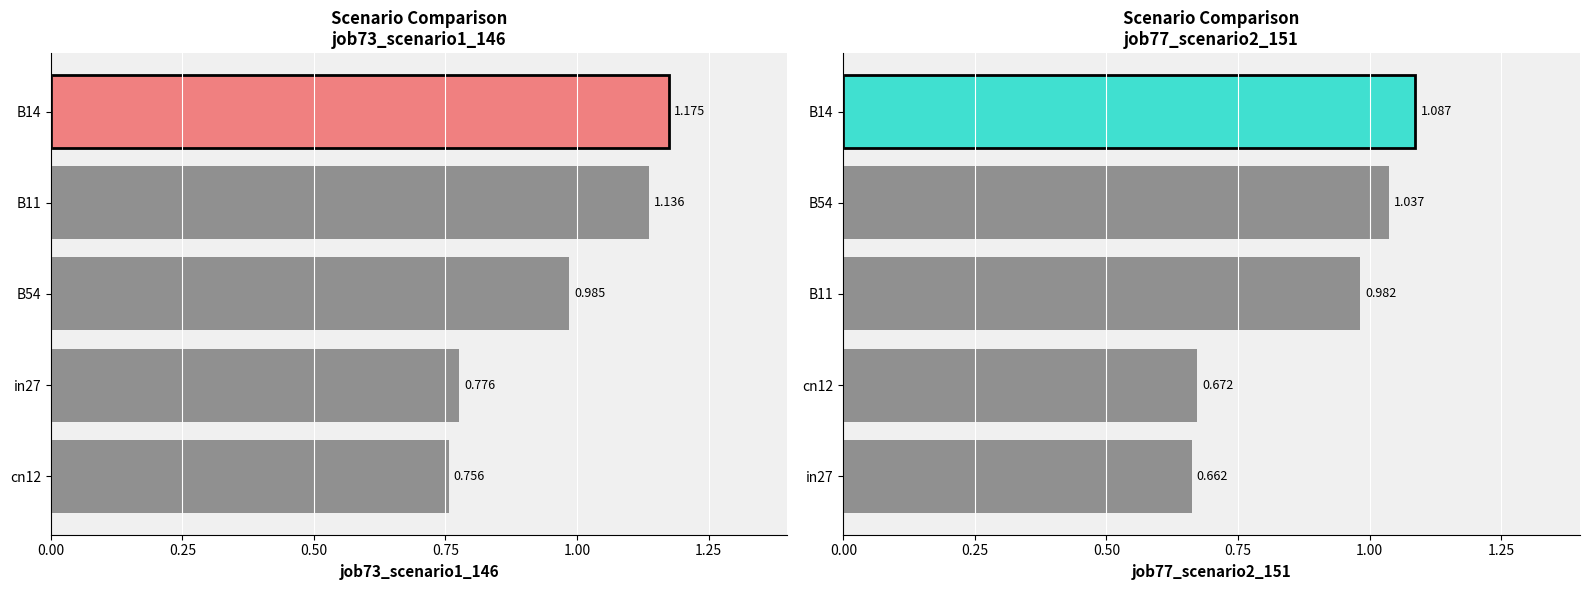

How many categories are shown in the chart?

5